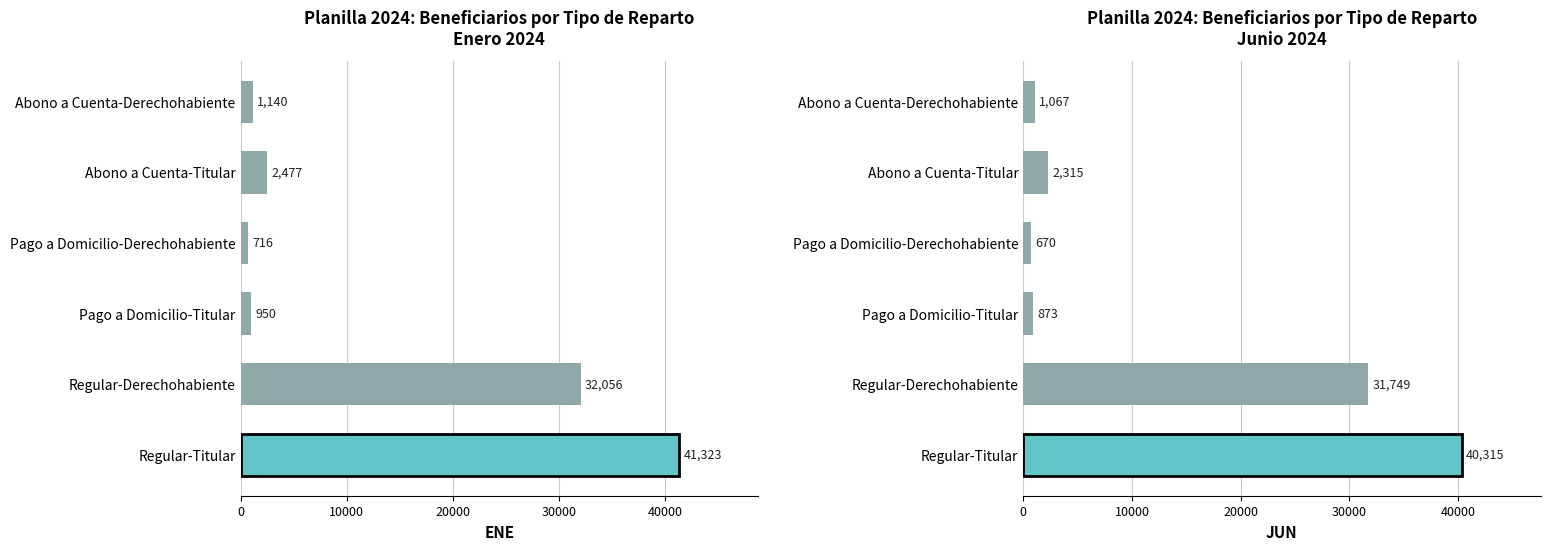

How many series are shown in this chart?

2